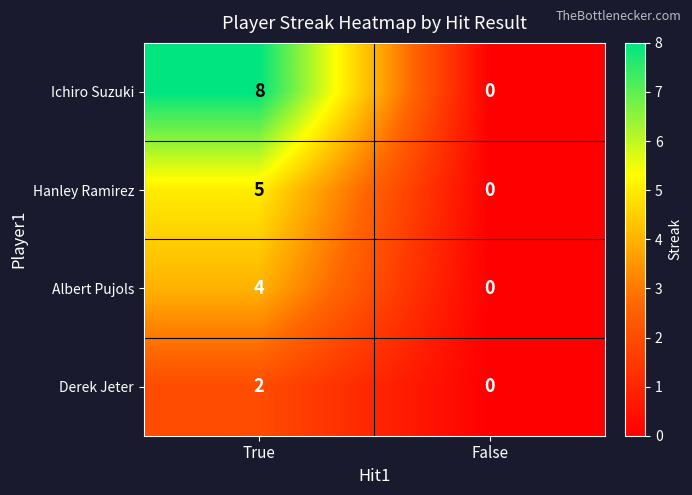

What is the sum of the Albert Pujols values at True and False?

4